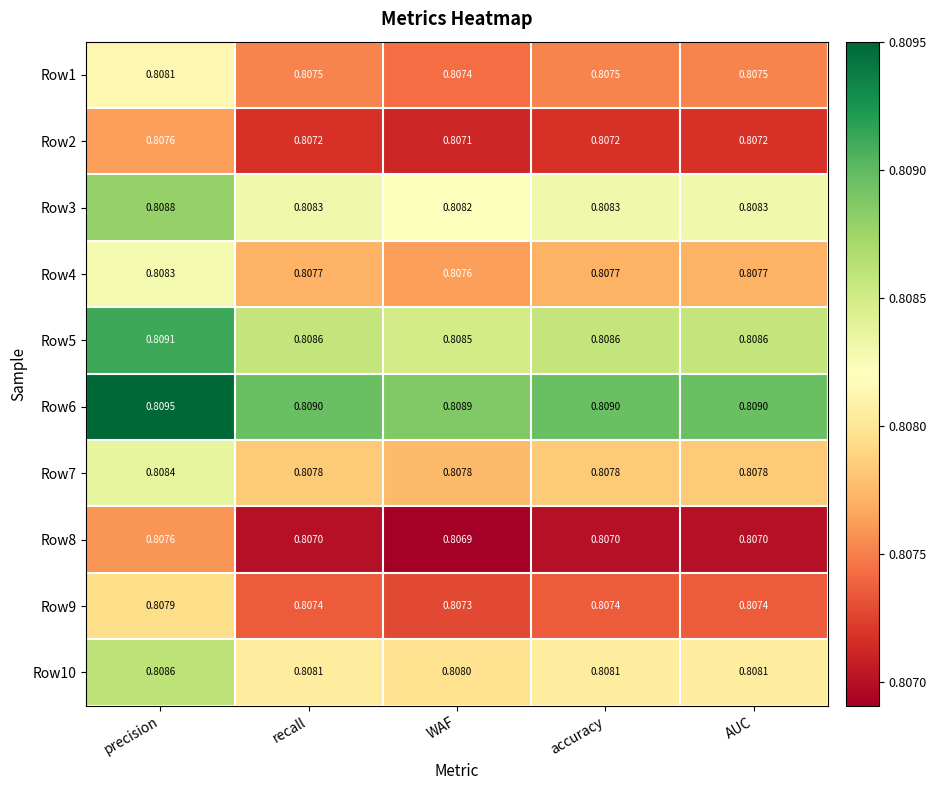

At which label is Row9 closest to 0?

WAF